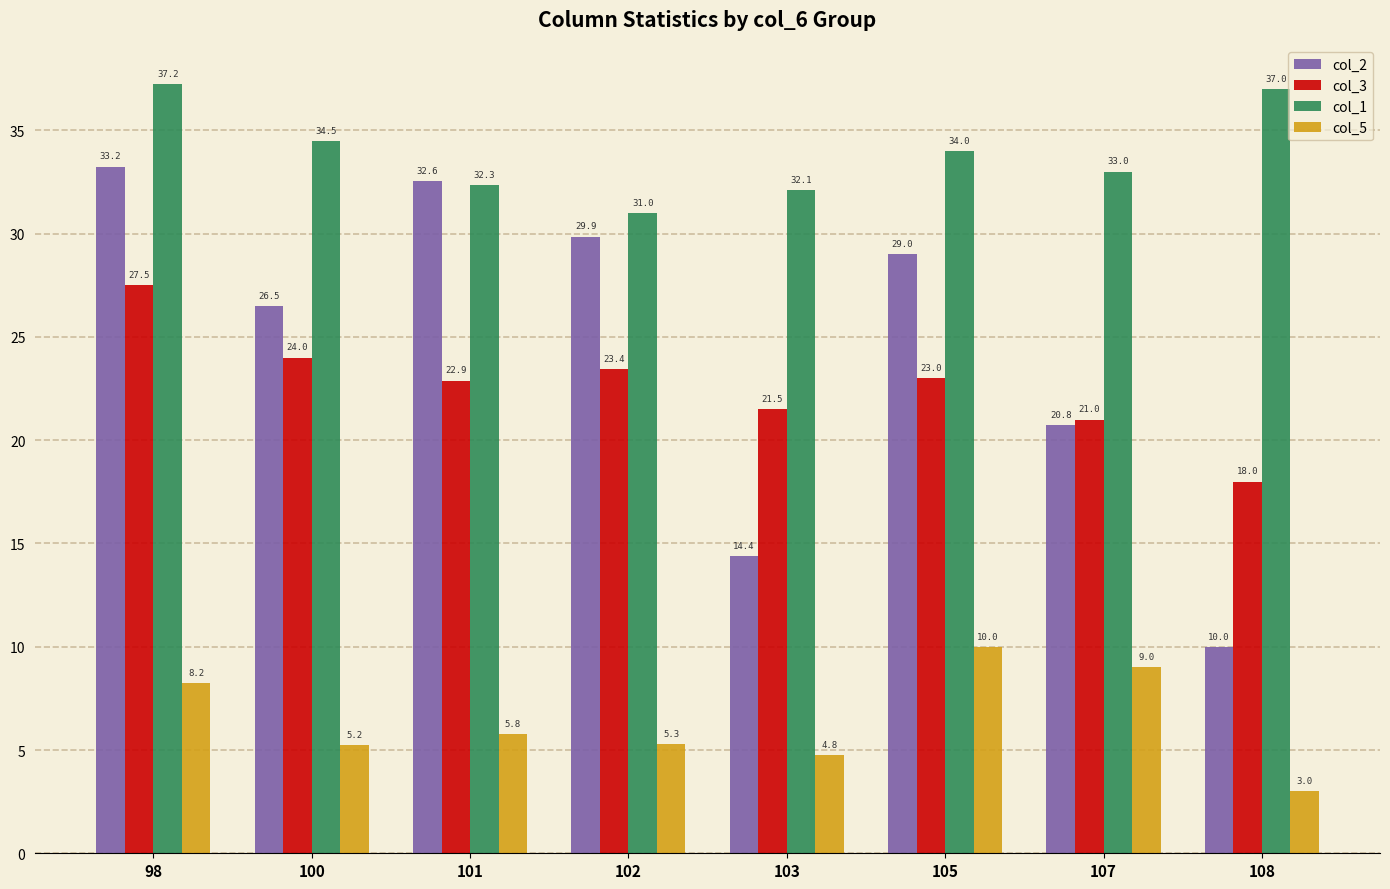

What is the total value across all series at 101?

93.6